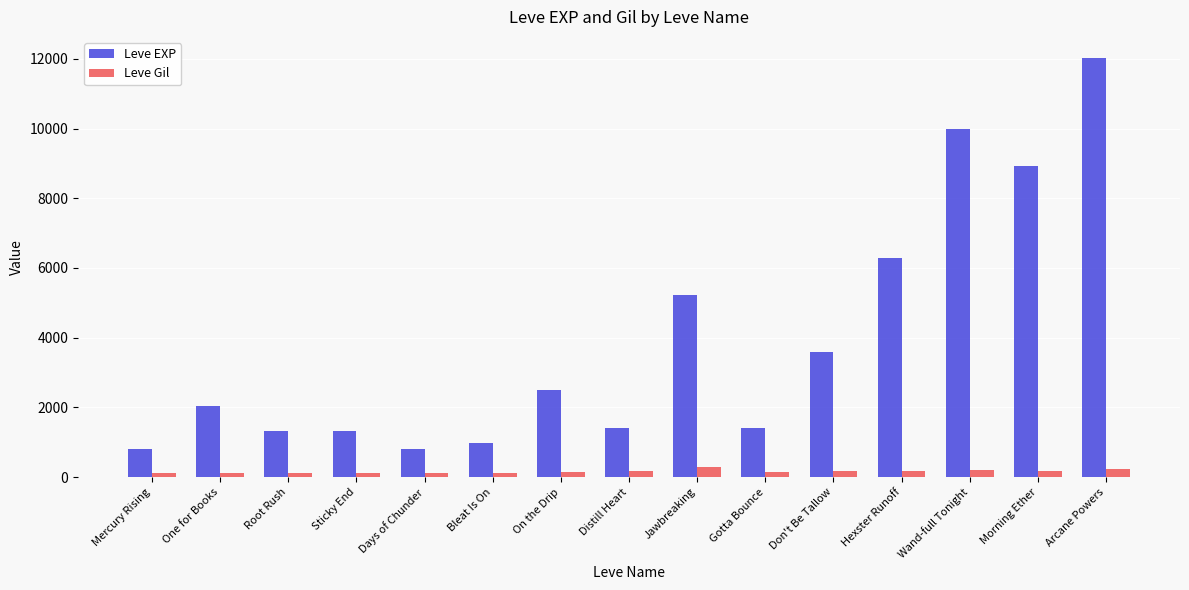

Is the value of Leve EXP at Wand-full Tonight greater than the value of Leve Gil at Days of Chunder?

Yes